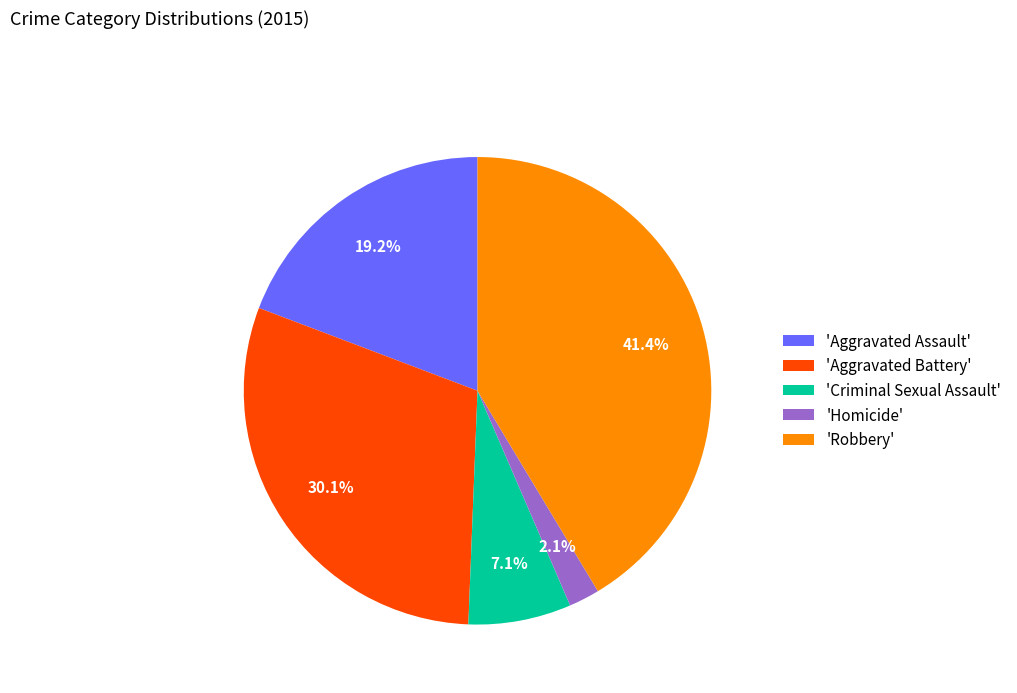

What percentage is NOT represented by 'Criminal Sexual Assault'?

92.9%